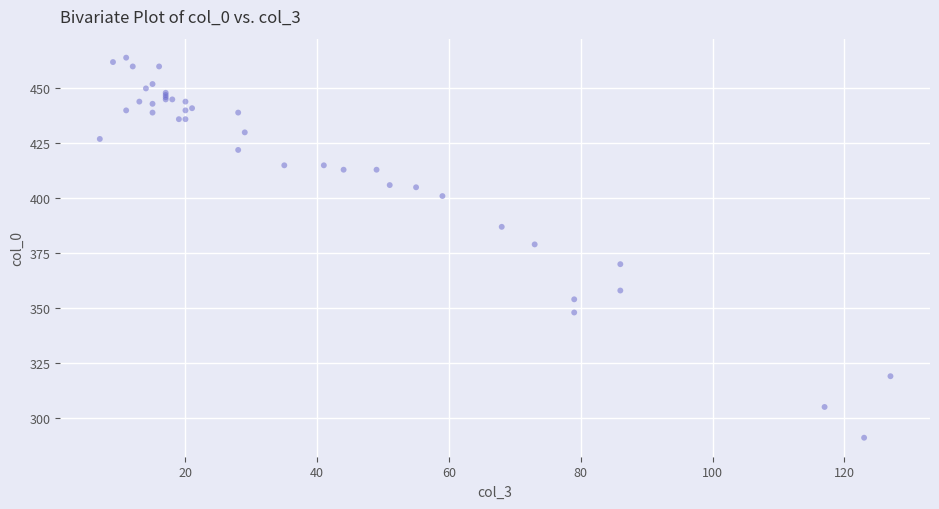

What Y value in the scatter plot is closest to 377?

379